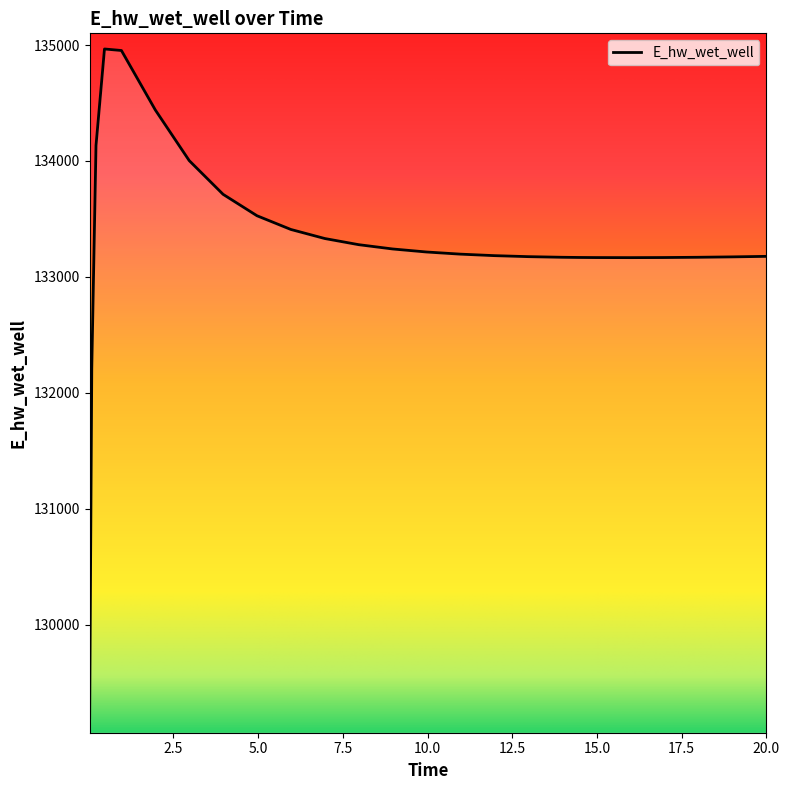

What is the difference between the maximum and minimum values?

5770.0